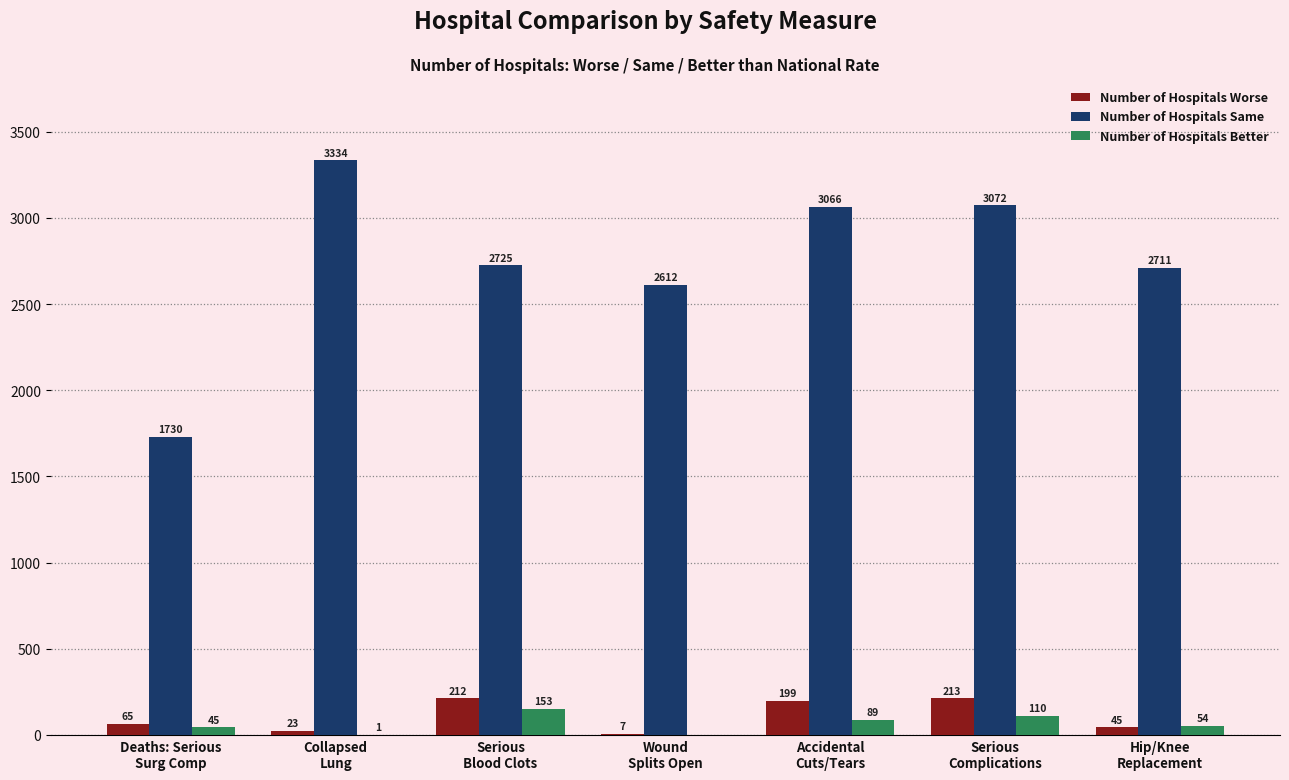

How many groups of bars are there?

7